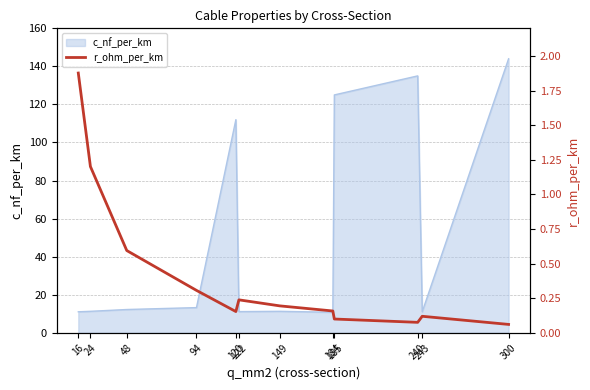

What is the highest value of the c_nf_per_km series?

144.0